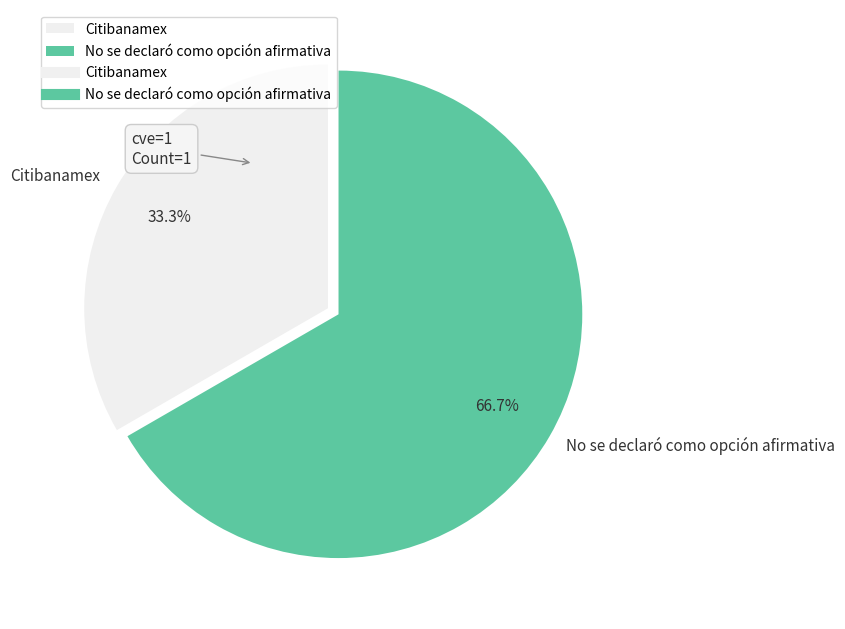

What percentage is the No se declaró como opción afirmativa slice, to the nearest percent?

67%